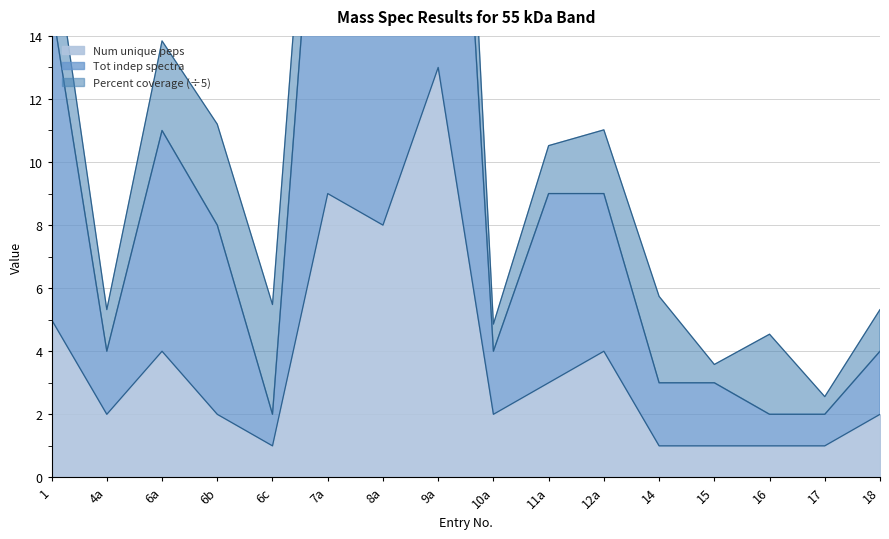

What is the difference between the Num unique peps values at 10a and 17?

1